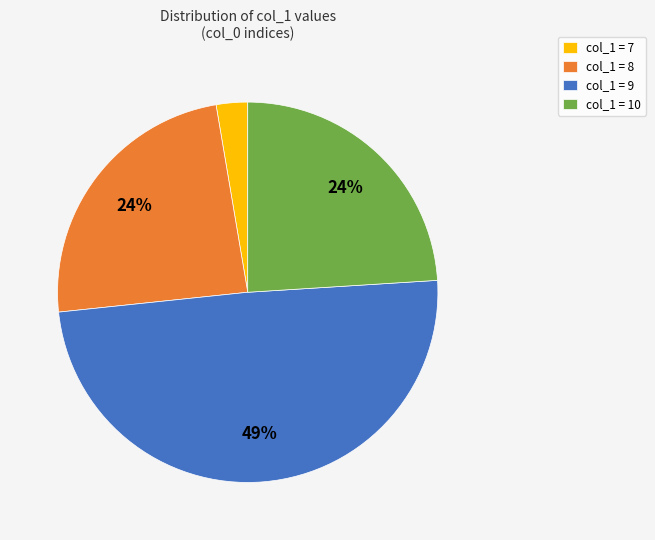

What is the smallest slice in the pie chart?

col_1 = 7